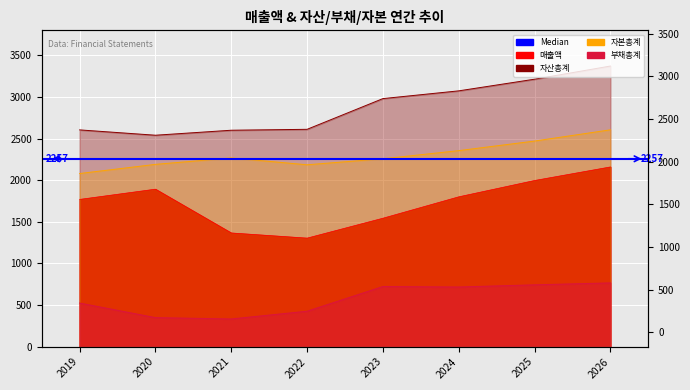

Where is 매출액 nearest to the value 1731?

2019